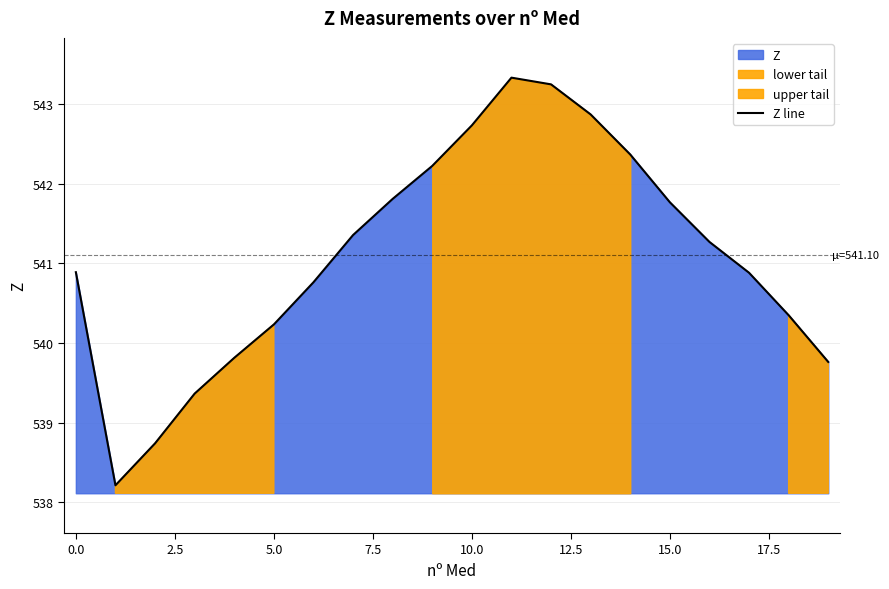

What is the minimum value for Z line?

538.2